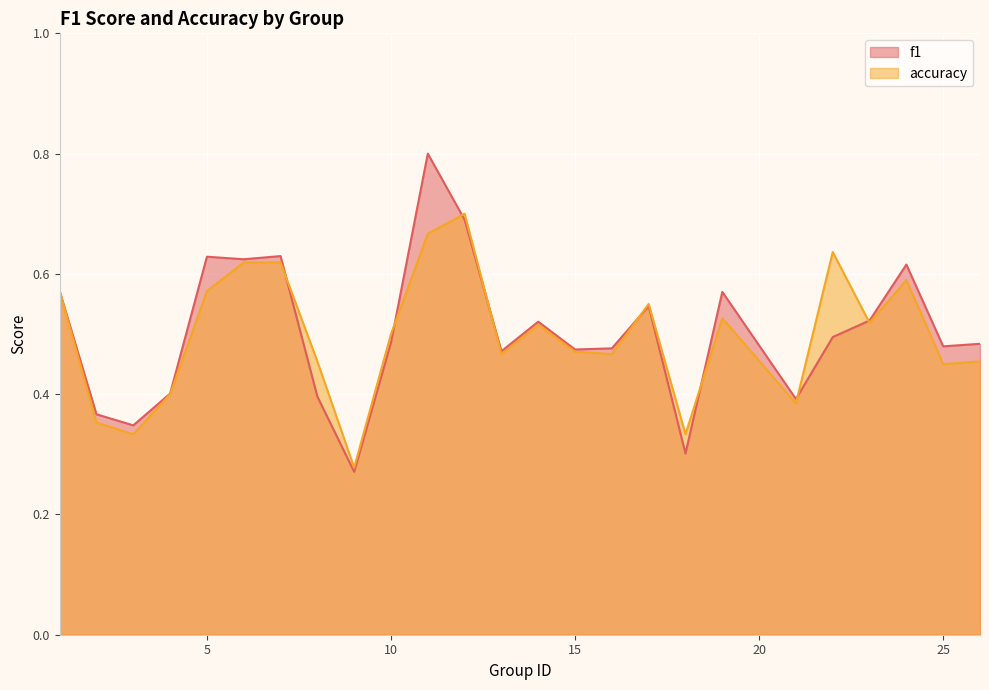

How many interior local valleys does the accuracy series have?

8